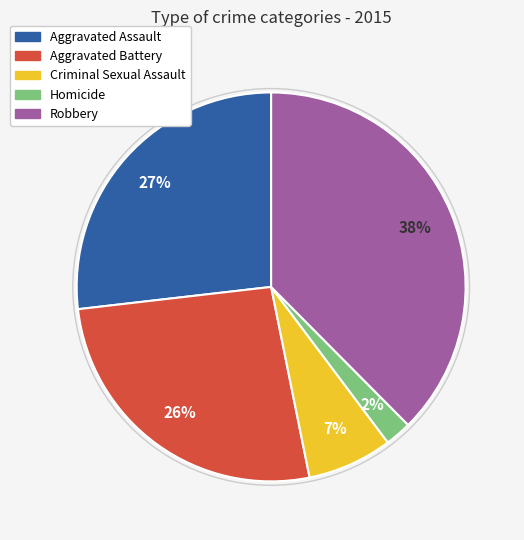

True or false: Aggravated Battery accounts for 35% of the total.

False